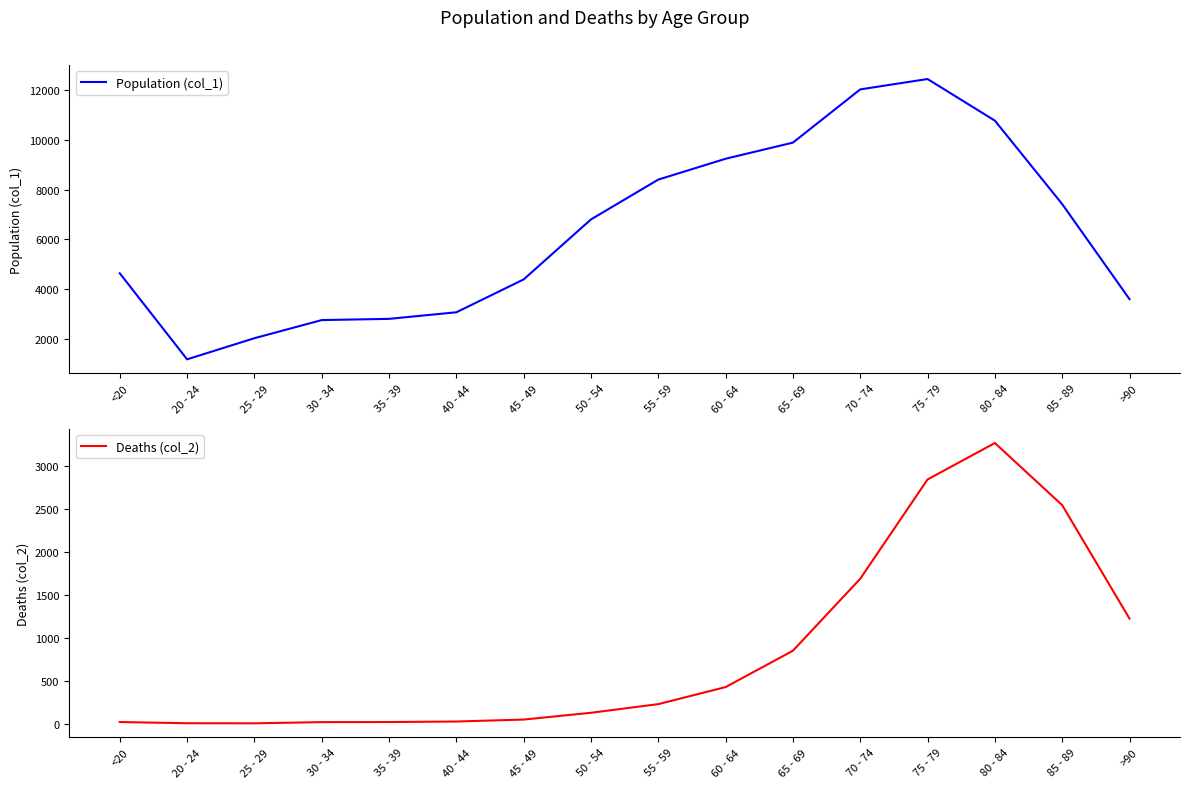

True or false: Population (col_1) has a value of 4396 at 45 - 49.

True